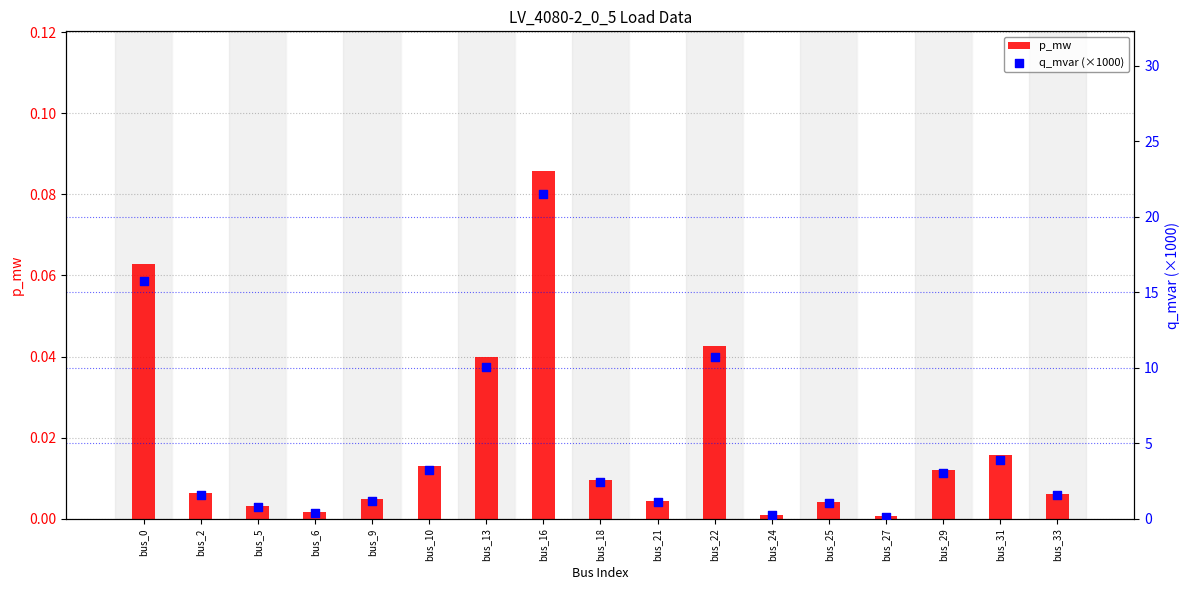

At which category is the sum across all series the highest?

bus_16